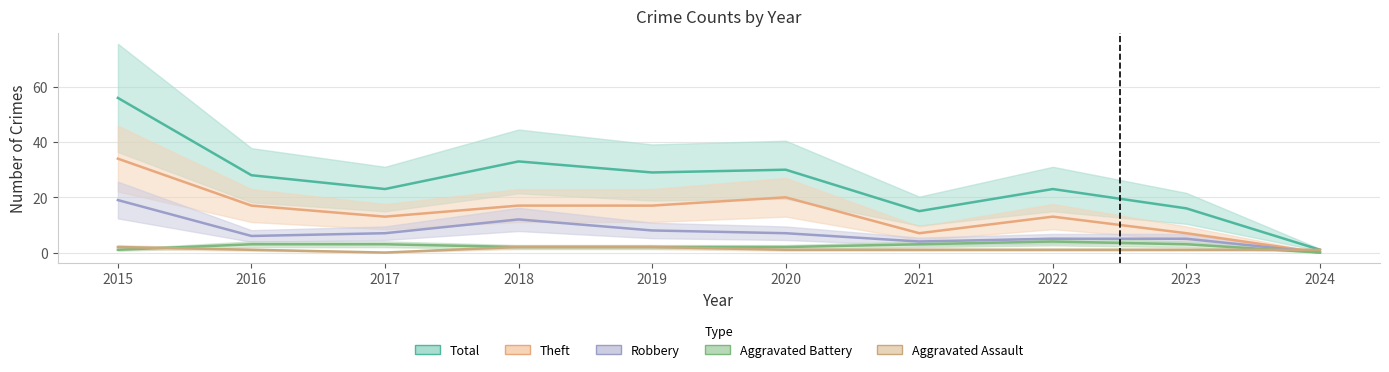

At which label does Total first exceed 28?

2015